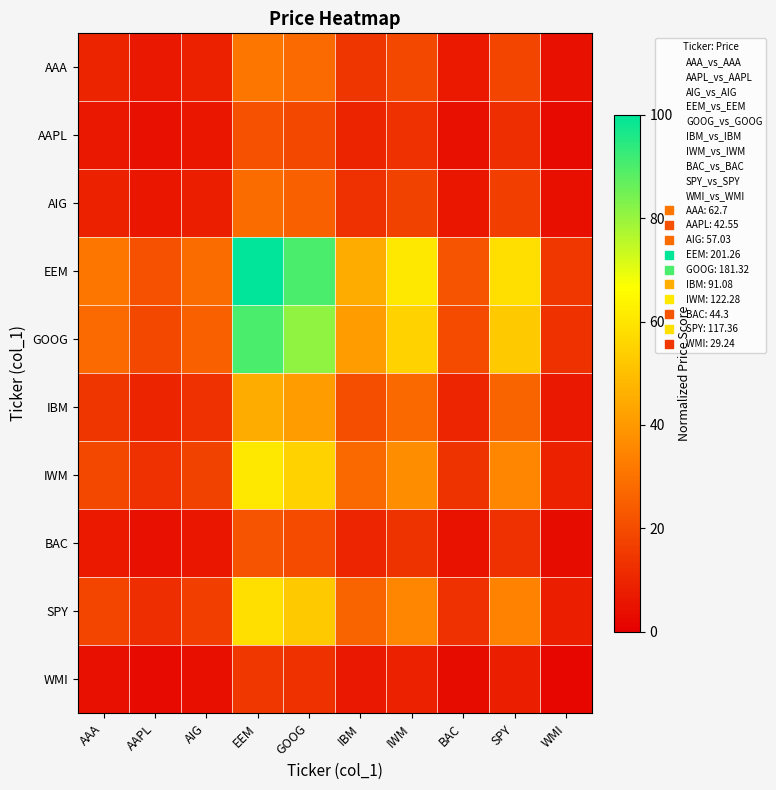

Which series has the largest range (max minus min)?

EEM